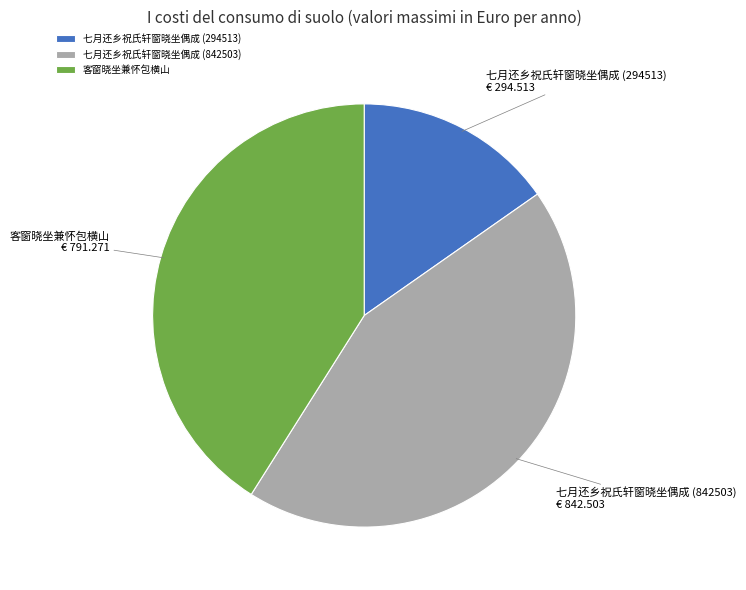

Which category has the smallest portion of the pie?

七月还乡祝氏轩窗晓坐偶成 (294513)